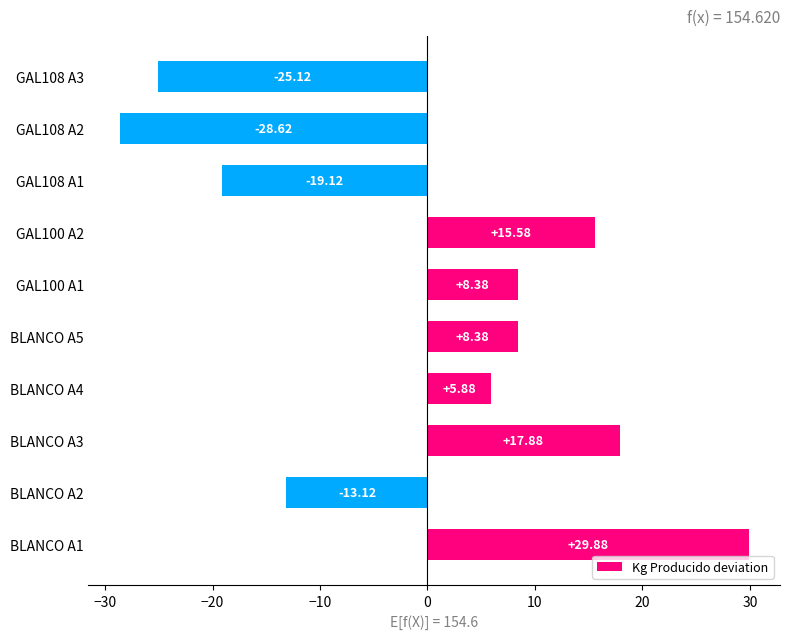

How many values are below 8?

5